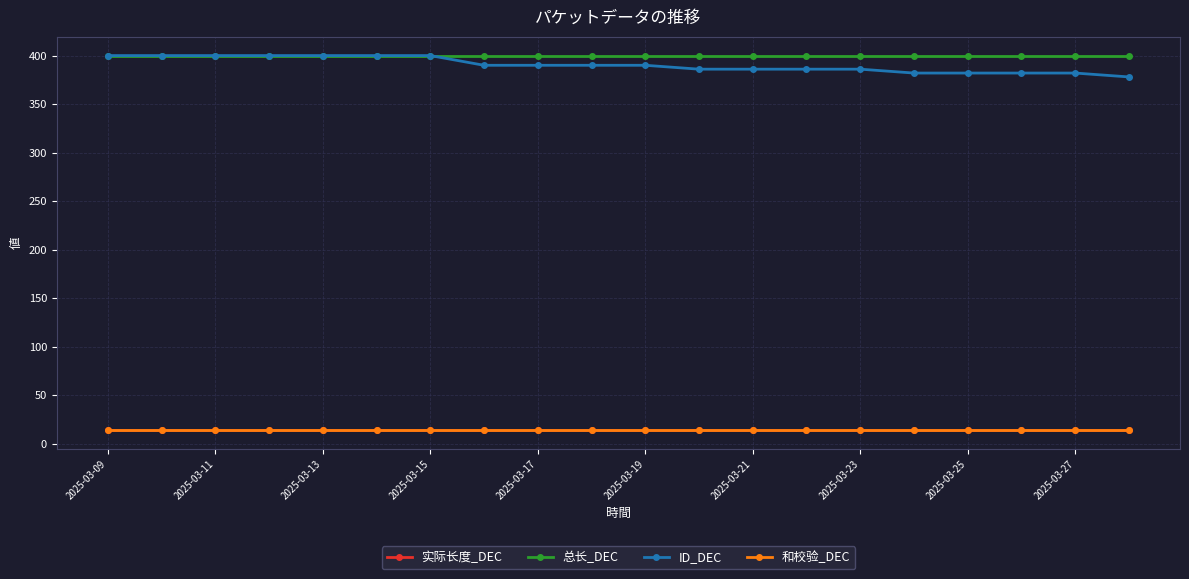

What is the lowest value of the 总长_DEC series?

400